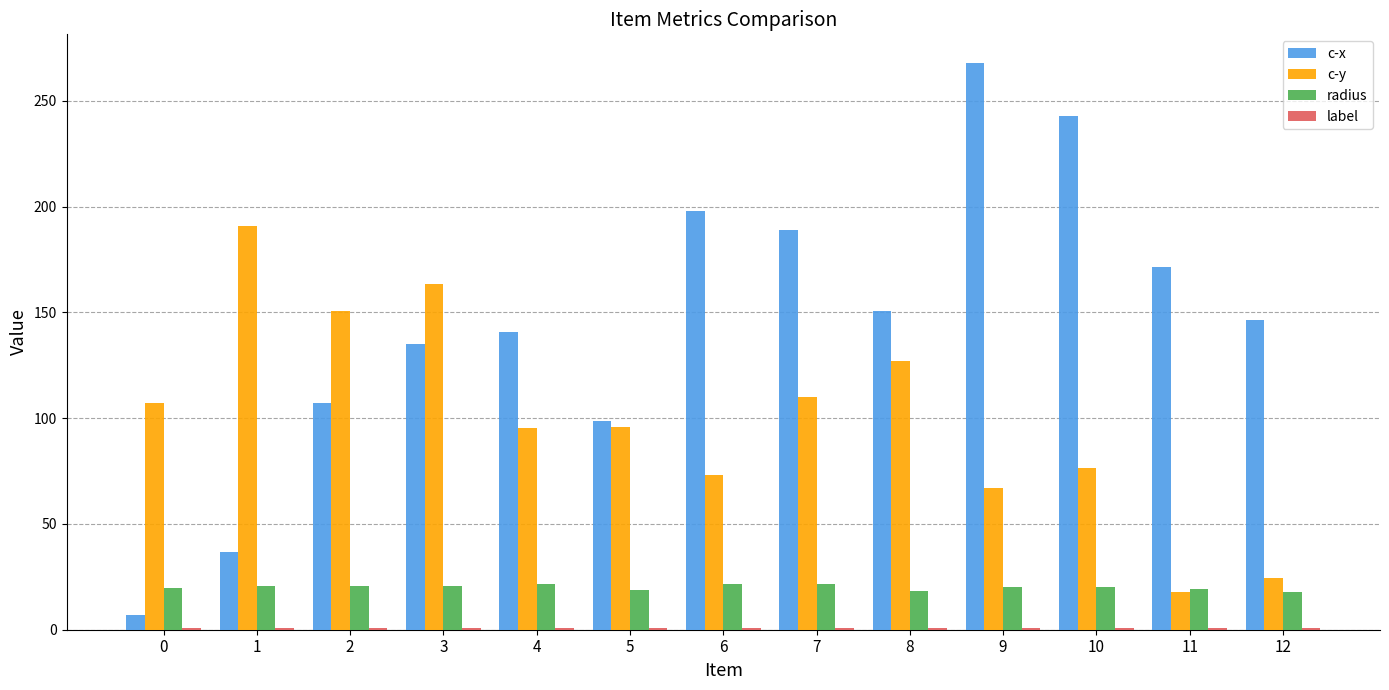

The value of c-x at 7 is 188.8. True or false?

True